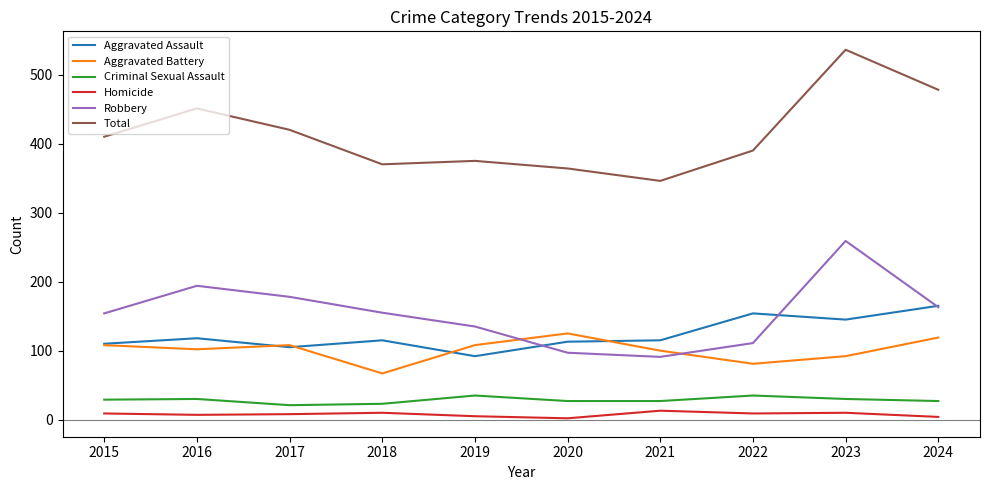

True or false: Criminal Sexual Assault and Homicide cross at least once.

False